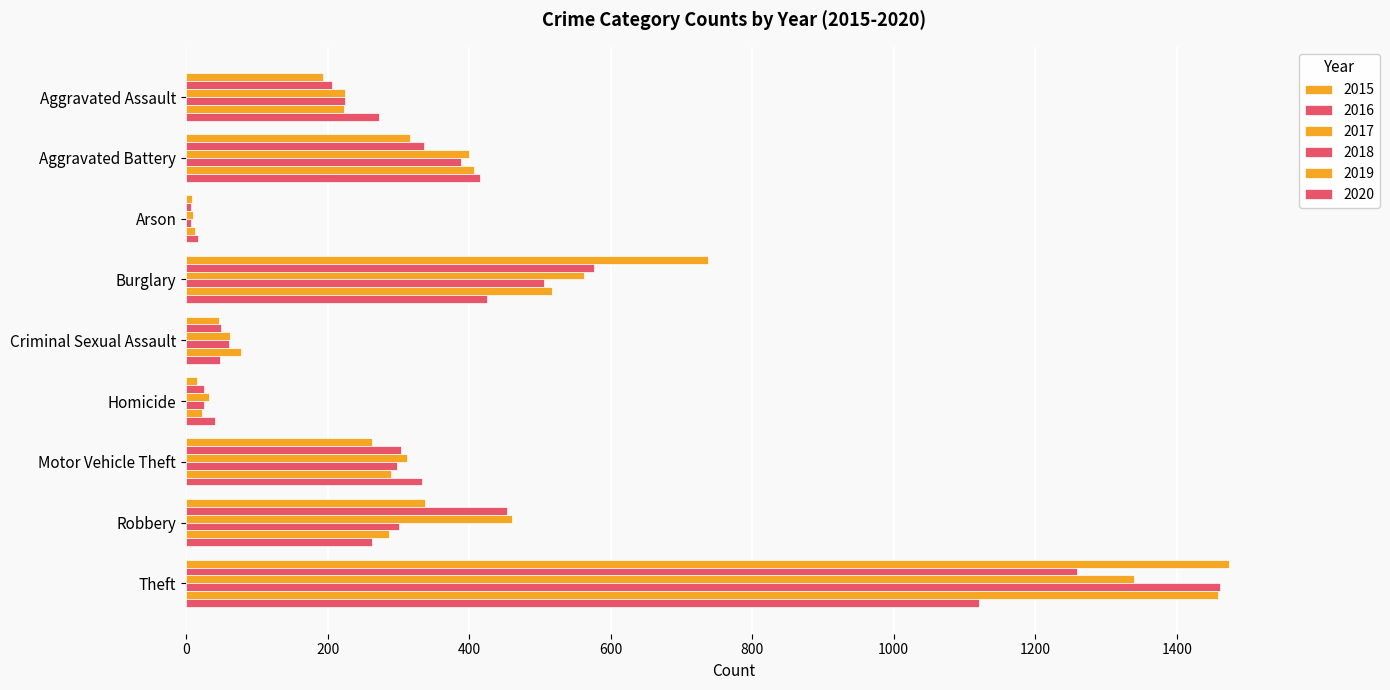

Count the number of data series in this chart.

6